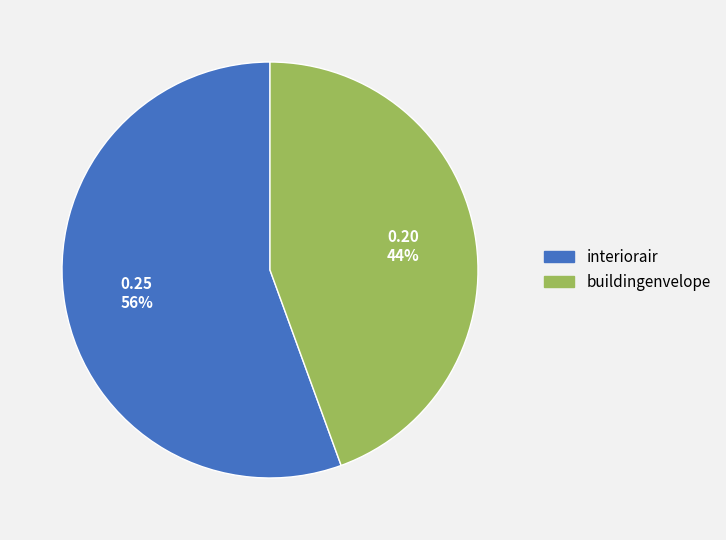

Count the number of slices in the pie.

2